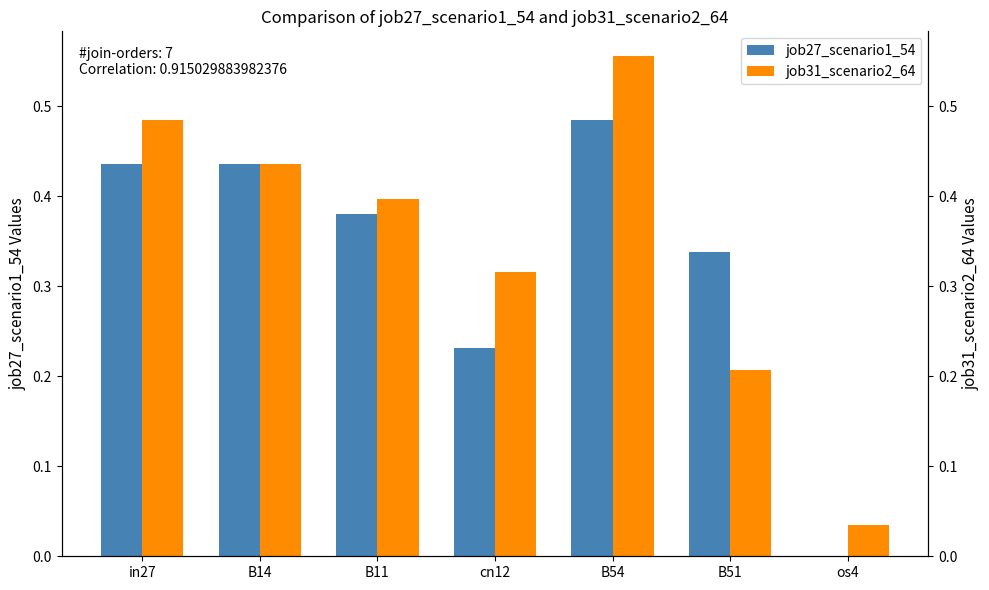

Which series has the largest range (max minus min)?

job31_scenario2_64